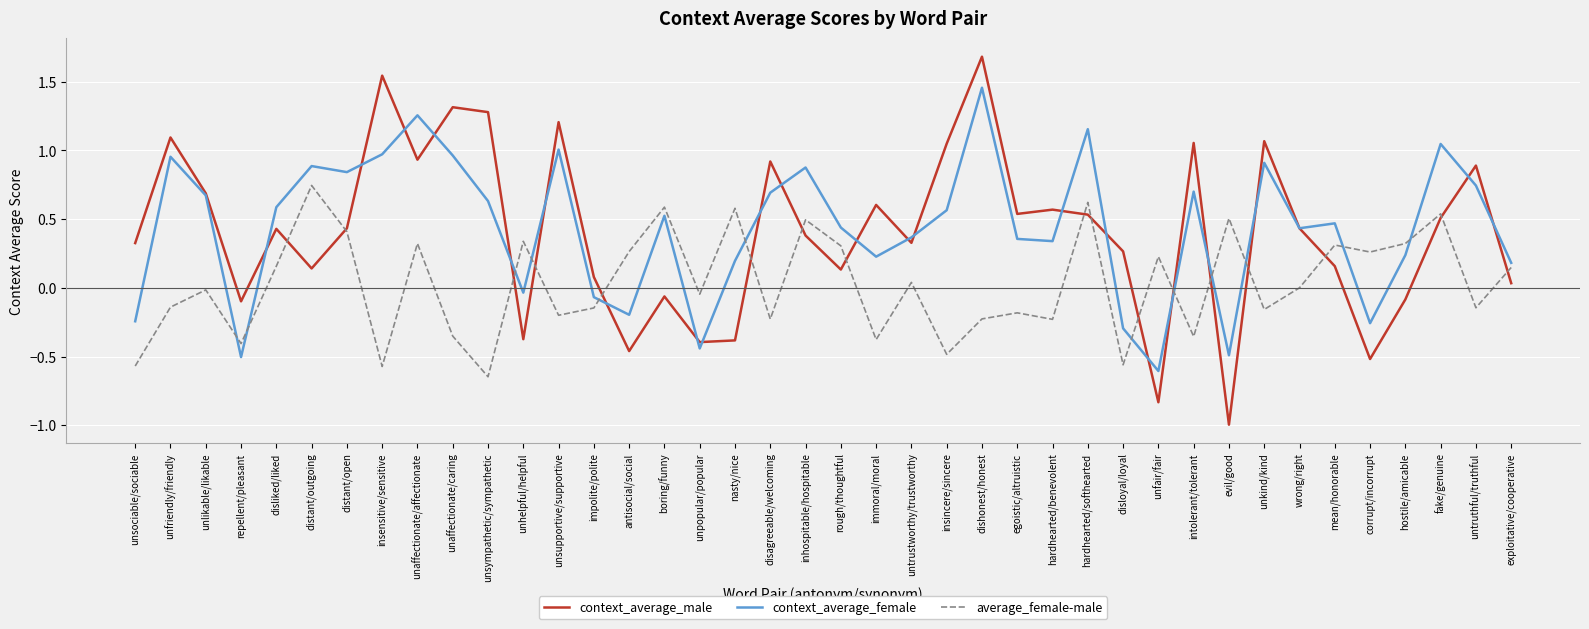

What position from the right is unaffectionate/affectionate?

32